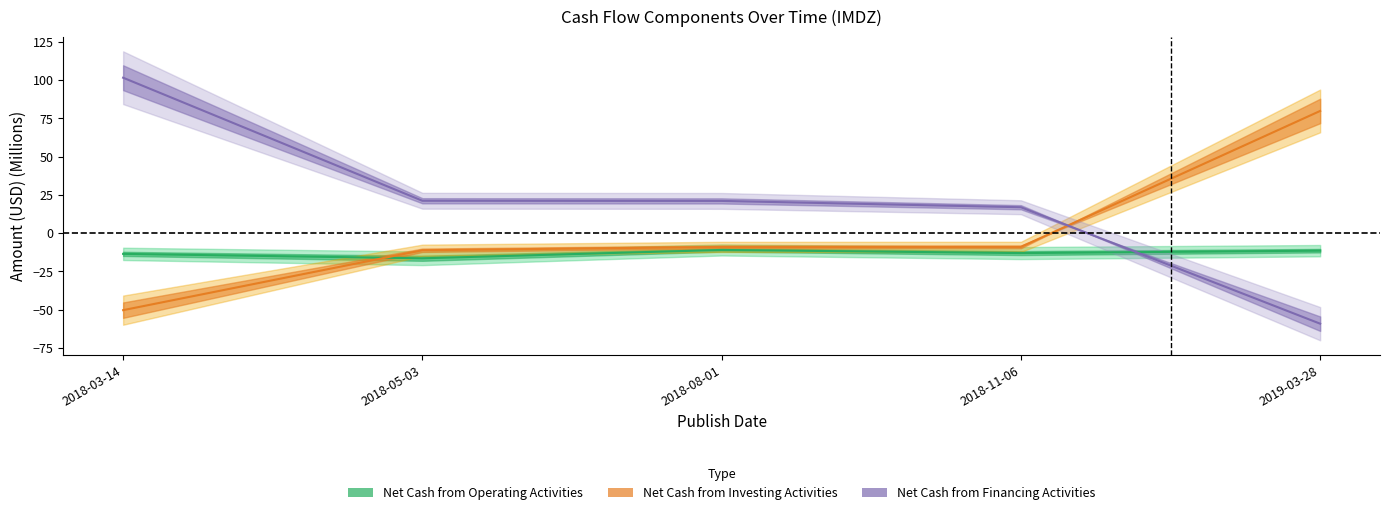

Reading left to right, list all the values displayed in this chart.

Net Cash from Operating Activities: -13.5	-16.4	-10.9	-13.0	-11.4
Net Cash from Investing Activities: -50.3	-11.1	-9.0	-8.9	79.9
Net Cash from Financing Activities: 101.7	21.2	21.1	17.0	-59.1